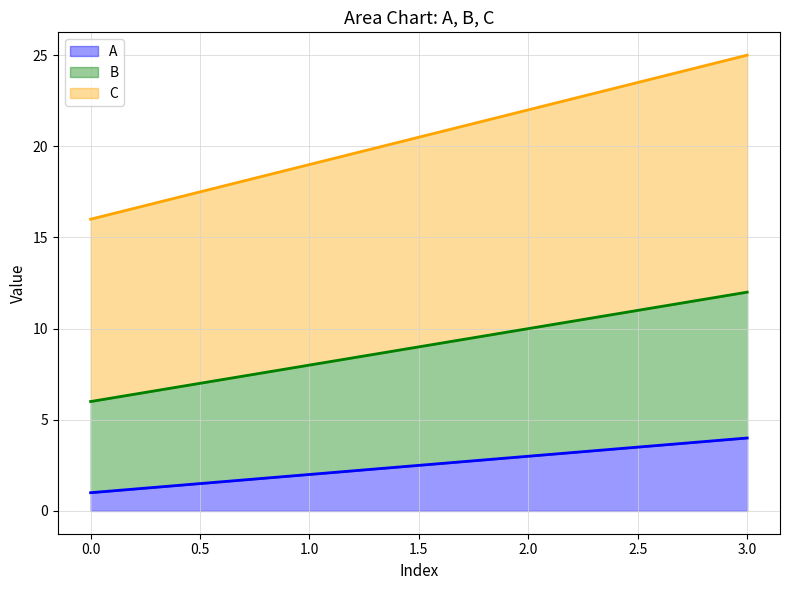

Rank the categories by C value from lowest to highest.

0, 1, 2, 3